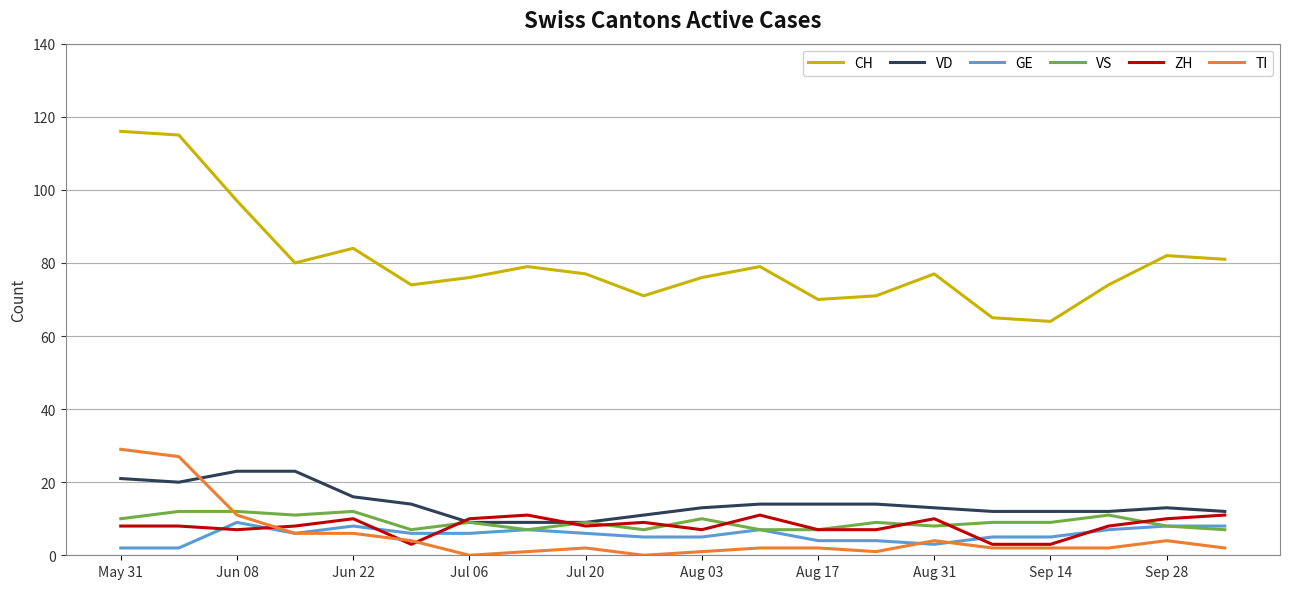

What is the highest value of the GE series?

9